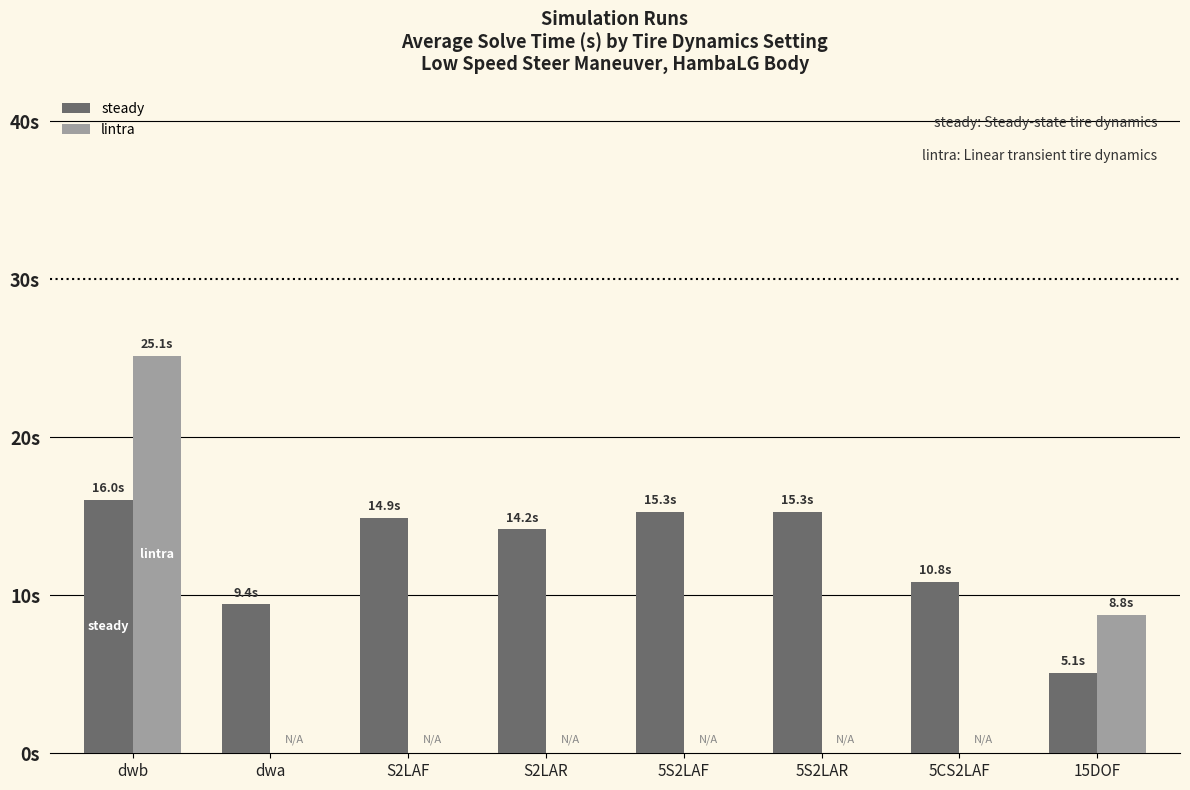

At which label does lintra reach its minimum?

dwa